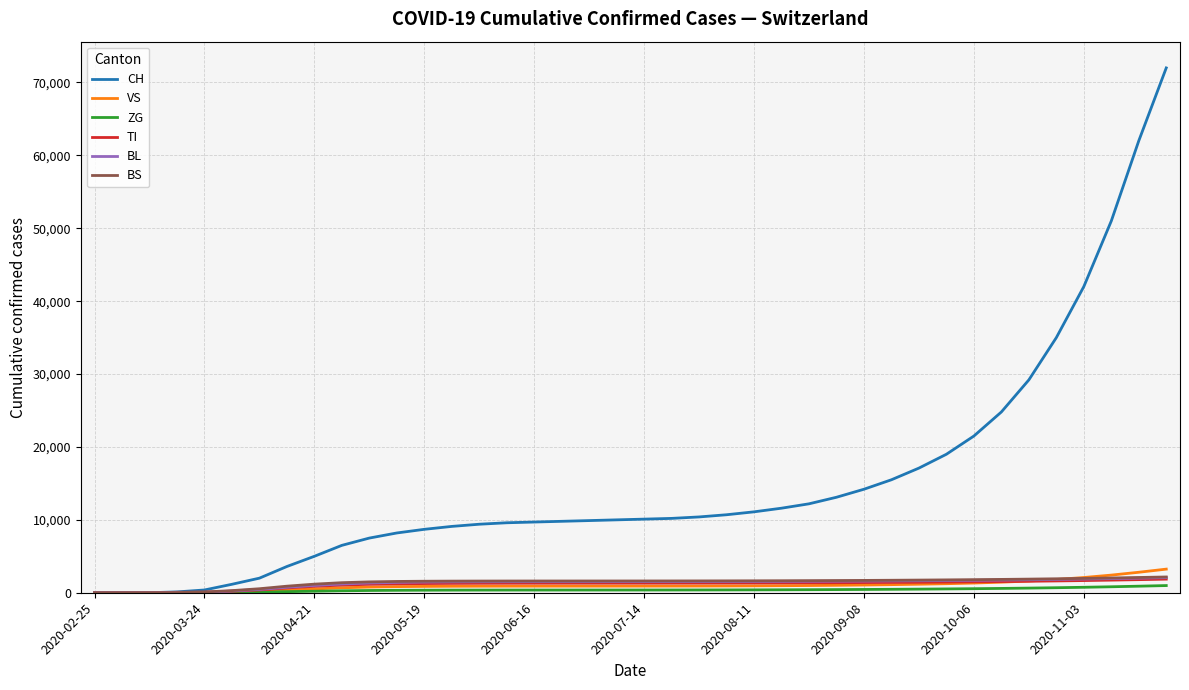

Which series has the widest spread of values?

CH